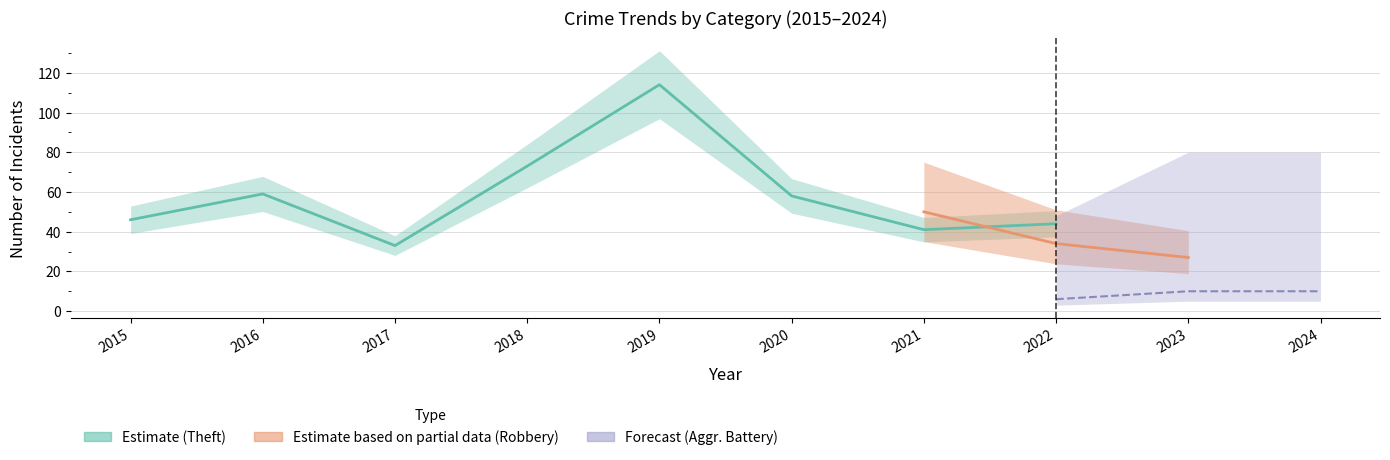

True or false: Theft and Aggravated Battery cross at least once.

False